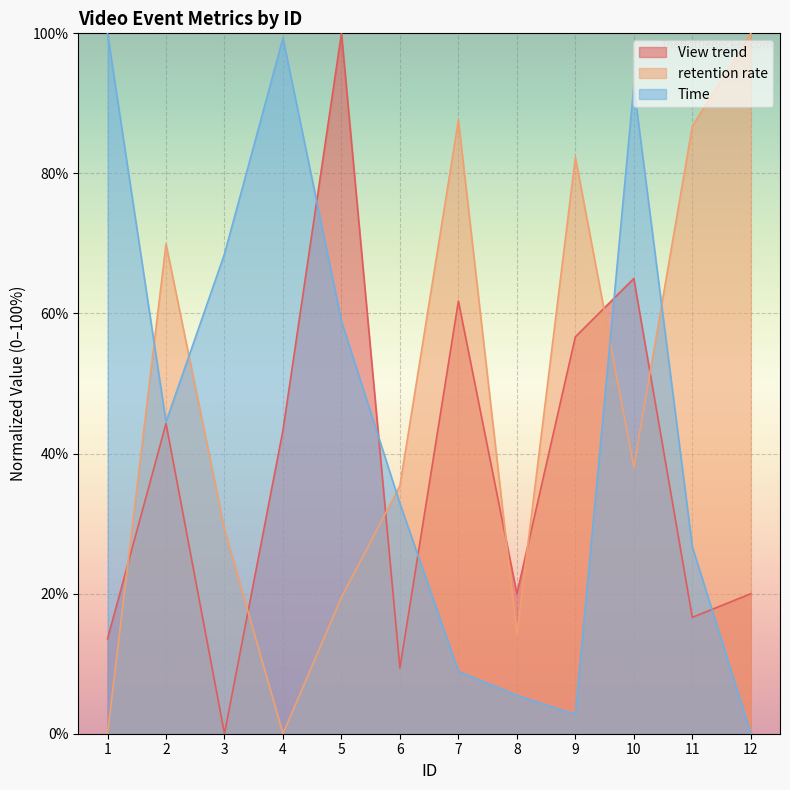

Is it true that retention rate equals 35.4 at 6?

True